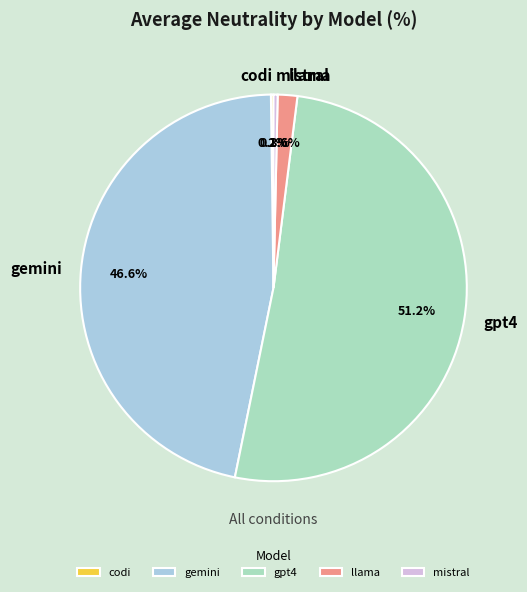

Which category accounts for the majority?

gpt4